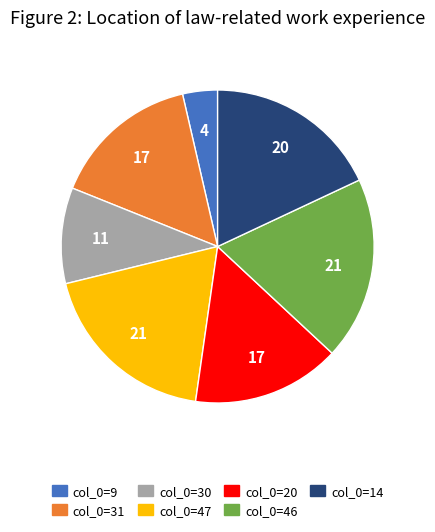

Does any single category account for the majority?

No